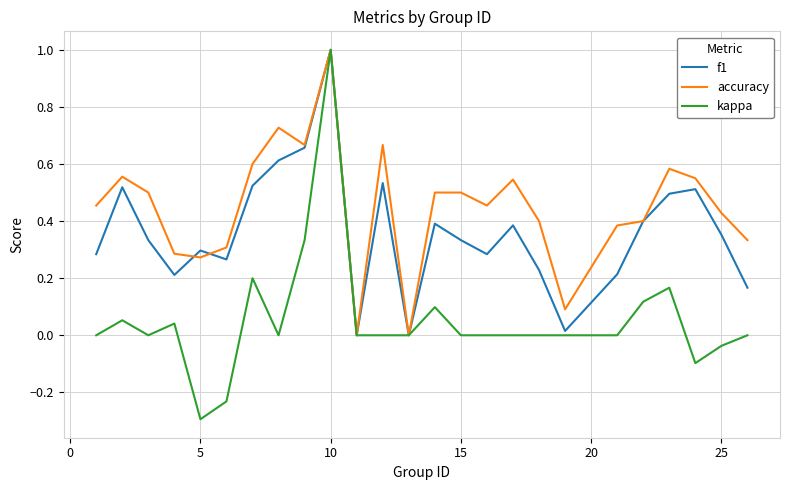

Which series has the largest range (max minus min)?

kappa